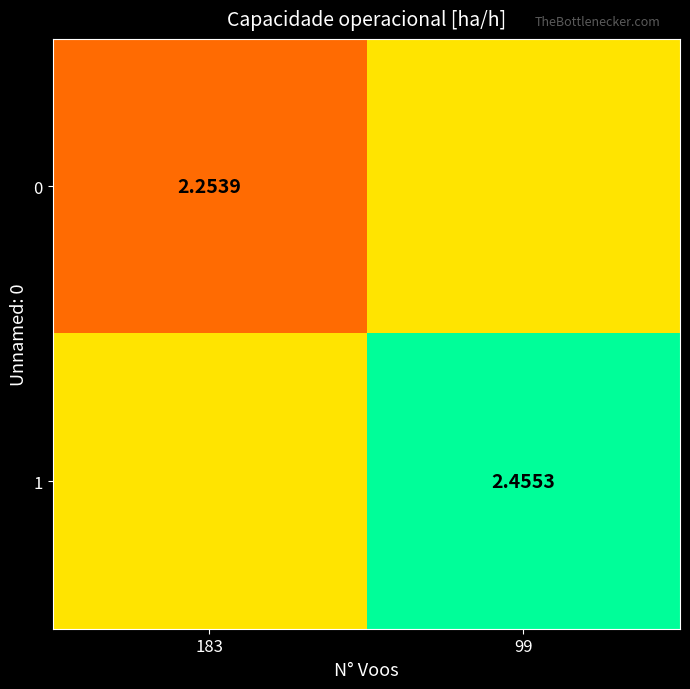

The value of 0 at 183 is 2.3. True or false?

True